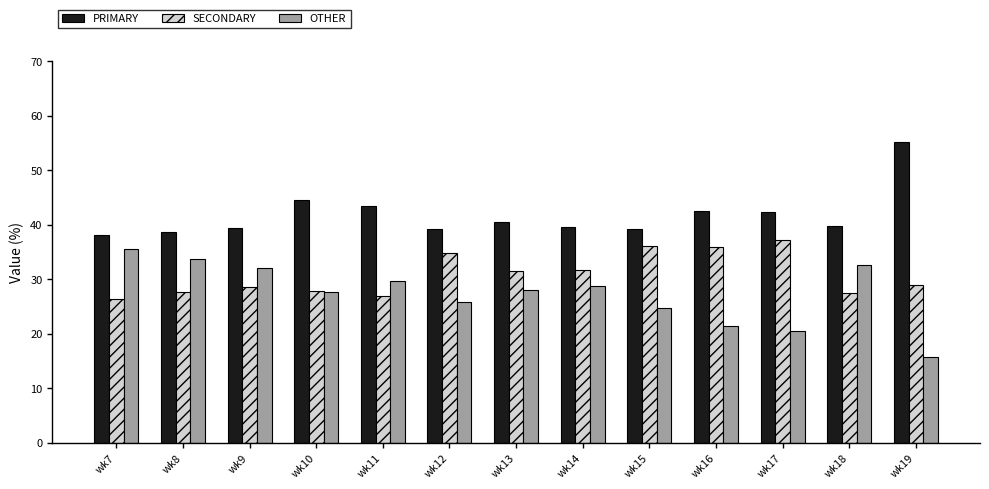

What is the sum of all SECONDARY values?

400.9